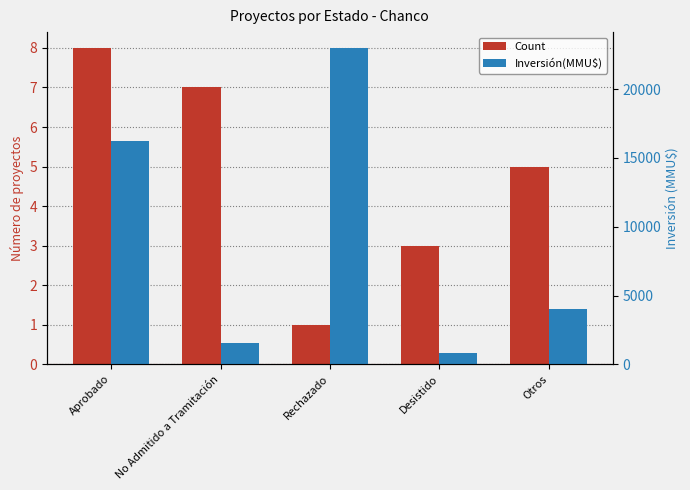

What is the label of the 3rd bar from the right?

Rechazado